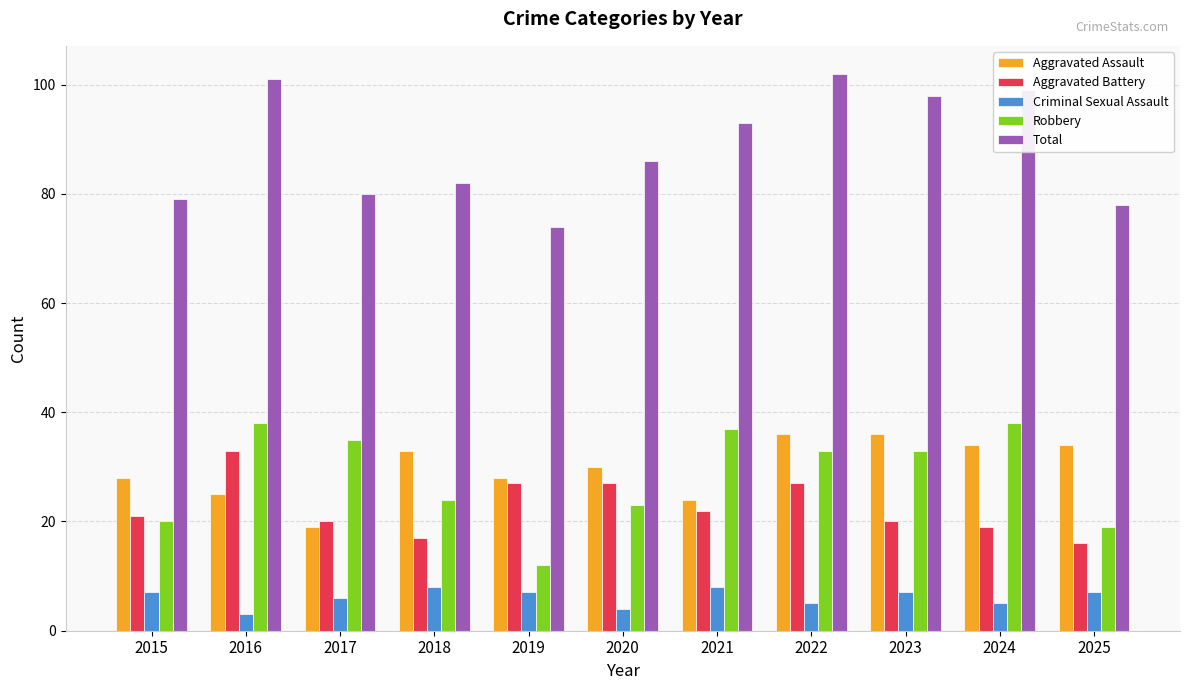

How many data points does each series have?

11